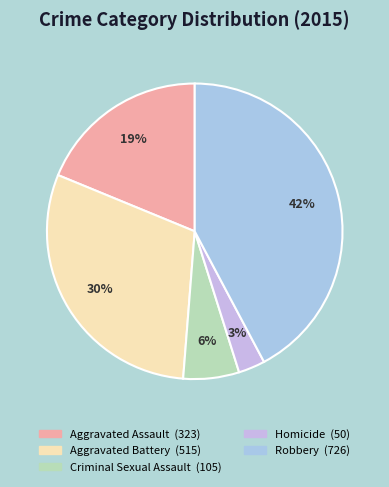

What is the change in value from Aggravated Assault to Robbery?

+403